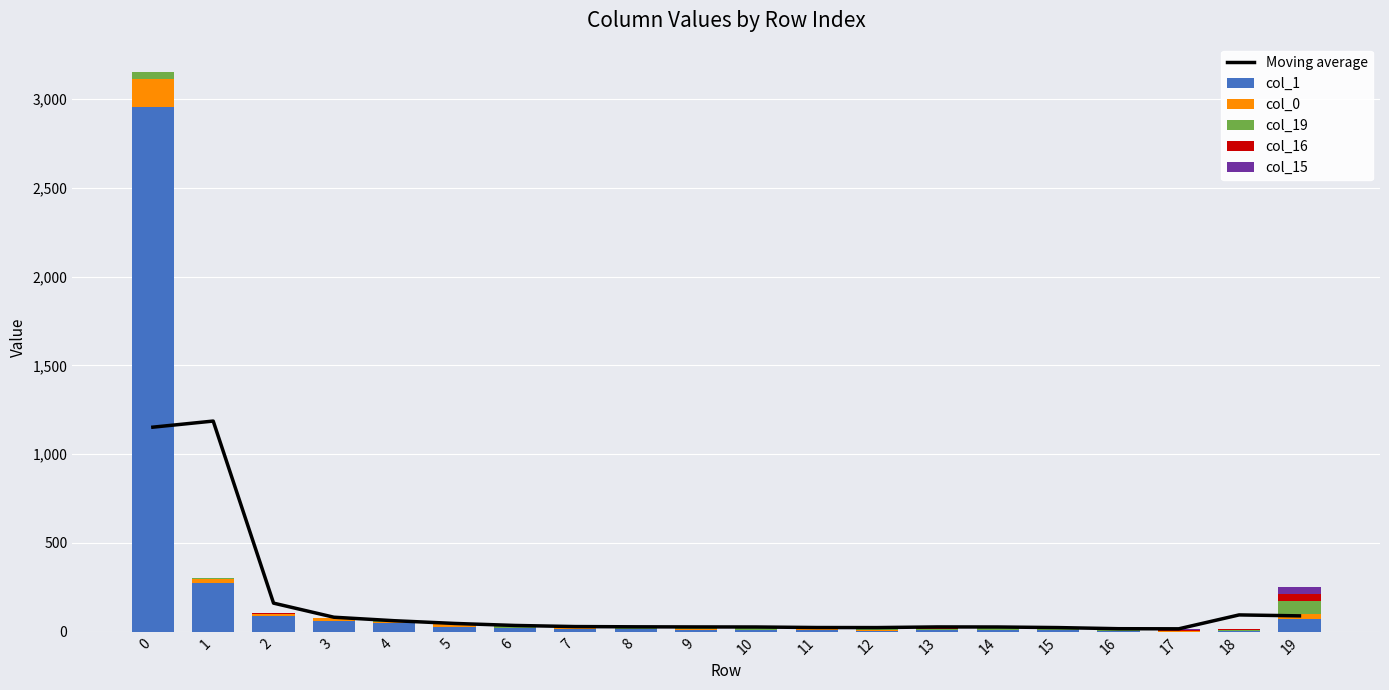

Reading right to left, what are all the values shown in this chart?

Moving average: 19=89.3	18=94.7	17=16.3	16=17.0	15=23.3	14=26.7	13=27.0	12=23.3	11=23.7	10=26.7	9=27.0	8=27.7	7=29.0	6=35.3	5=46.7	4=62.0	3=81.7	2=161.0	1=1186.3	0=1152.0
col_1: 19=70.0	18=3.0	17=1.0	16=2.0	15=7.0	14=8.0	13=9.0	12=6.0	11=10.0	10=10.0	9=10.0	8=13.0	7=16.0	6=20.0	5=29.0	4=49.0	3=61.0	2=91.0	1=274.0	0=2955.0
col_0: 19=29.0	18=0.0	17=1.0	16=1.0	15=2.0	14=0.0	13=0.0	12=2.0	11=4.0	10=1.0	9=3.0	8=2.0	7=3.0	6=3.0	5=12.0	4=8.0	3=15.0	2=9.0	1=21.0	0=157.0
col_19: 19=76.0	18=7.0	17=4.0	16=7.0	15=4.0	14=19.0	13=7.0	12=7.0	11=2.0	10=9.0	9=12.0	8=6.0	7=7.0	6=7.0	5=2.0	4=5.0	3=2.0	2=2.0	1=7.0	0=39.0
col_16: 19=37.0	18=6.0	17=4.0	16=5.0	15=1.0	14=2.0	13=7.0	12=4.0	11=4.0	10=6.0	9=3.0	8=4.0	7=1.0	6=2.0	5=0.0	4=1.0	3=0.0	2=1.0	1=0.0	0=2.0
col_15: 19=40.0	18=0.0	17=6.0	16=2.0	15=4.0	14=6.0	13=4.0	12=0.0	11=4.0	10=2.0	9=0.0	8=0.0	7=3.0	6=0.0	5=1.0	4=1.0	3=0.0	2=0.0	1=0.0	0=1.0